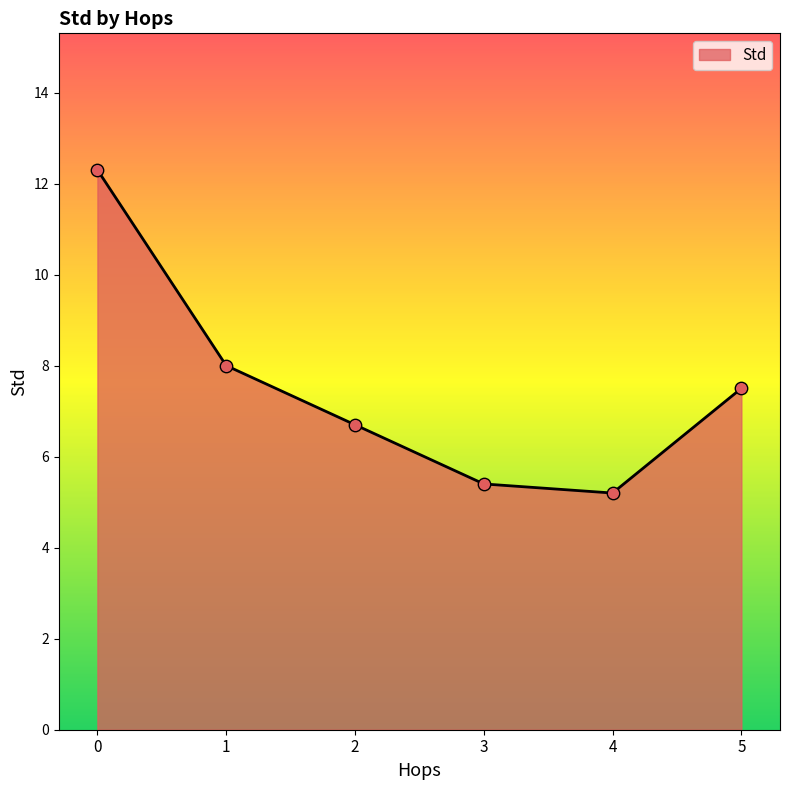

Approximately how many times larger is the value at 0 compared to 3?

2.3